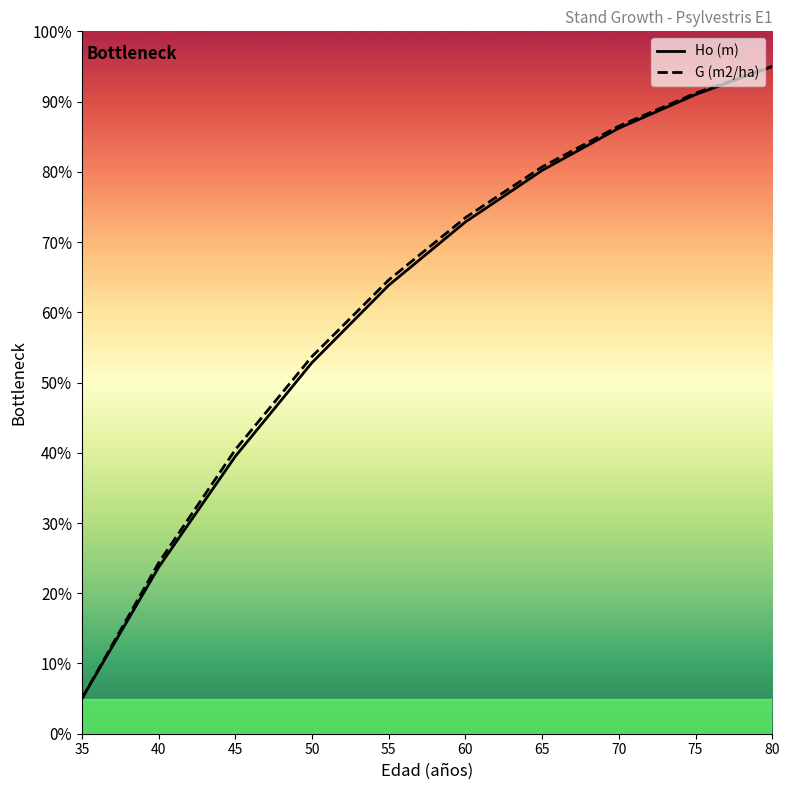

What is the difference between the maximum and second lowest values in the G (m2/ha) series?

70.7